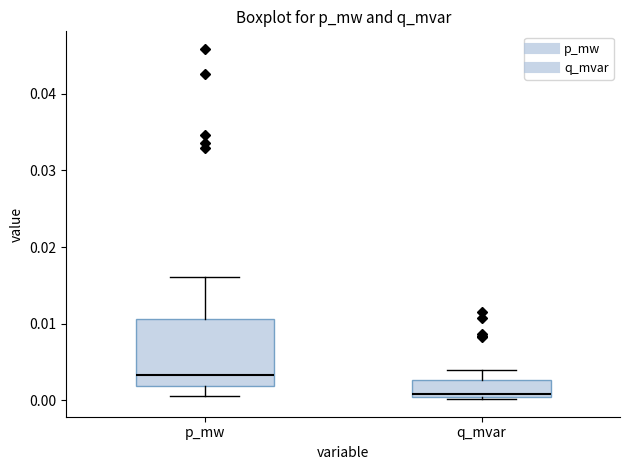

Reading left to right, read every box against the y-axis: the position of its median line, the range the box covers, and the ends of its whiskers. The values are not printed on the chart, so give them approximately, as read against the axis.

p_mw: median 0.003, box 0.002 to 0.011, whiskers 0.001 to 0.016
q_mvar: median 0.001, box 0.000 to 0.003, whiskers 0.000 (just below the box's lower edge) to 0.004